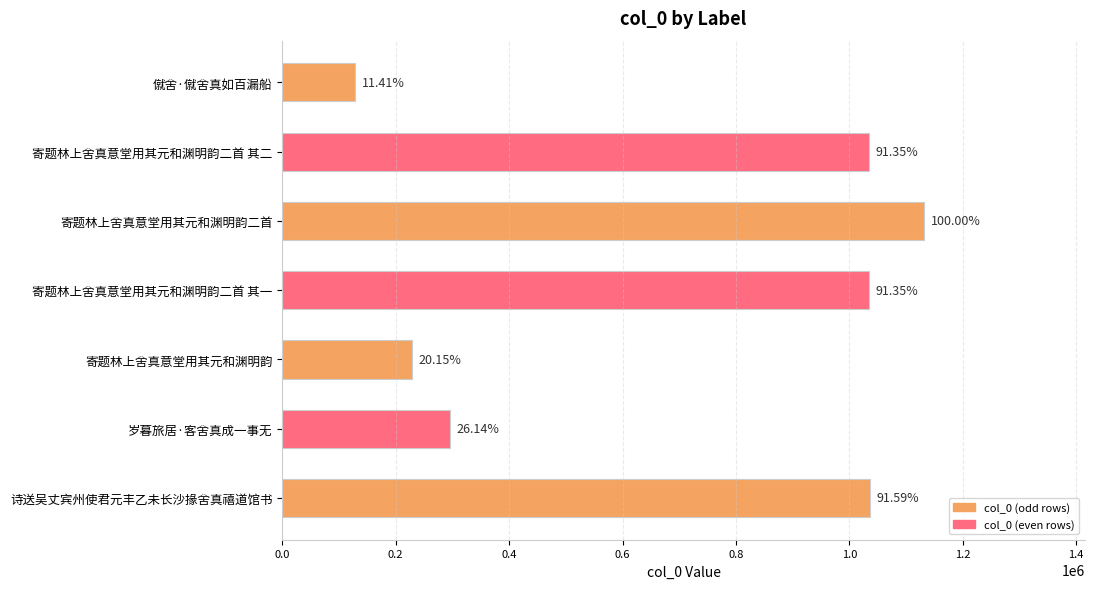

What is the sum of all values?

4891049